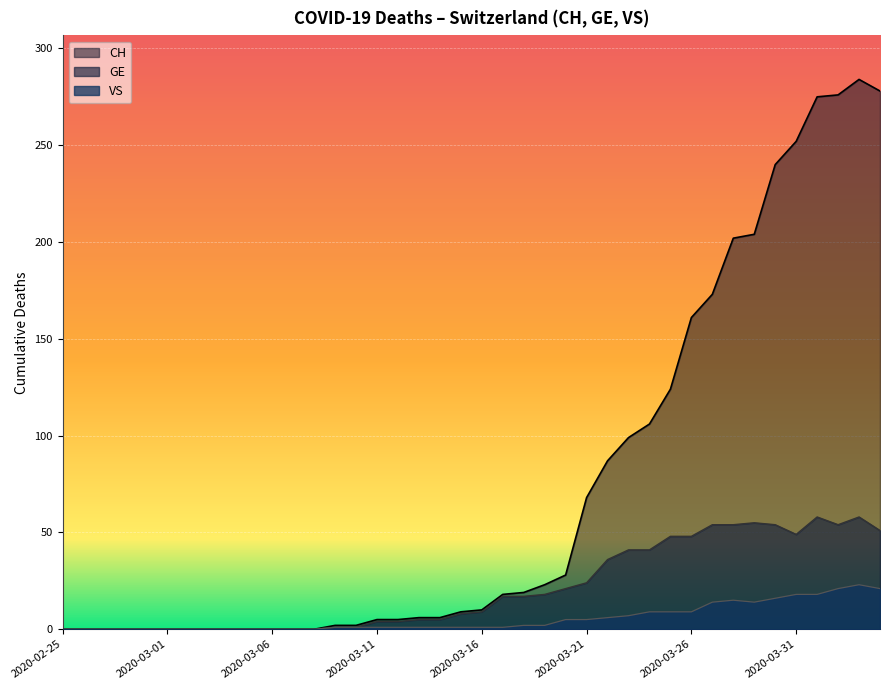

List the series in order of their peak value, lowest first.

VS, GE, CH